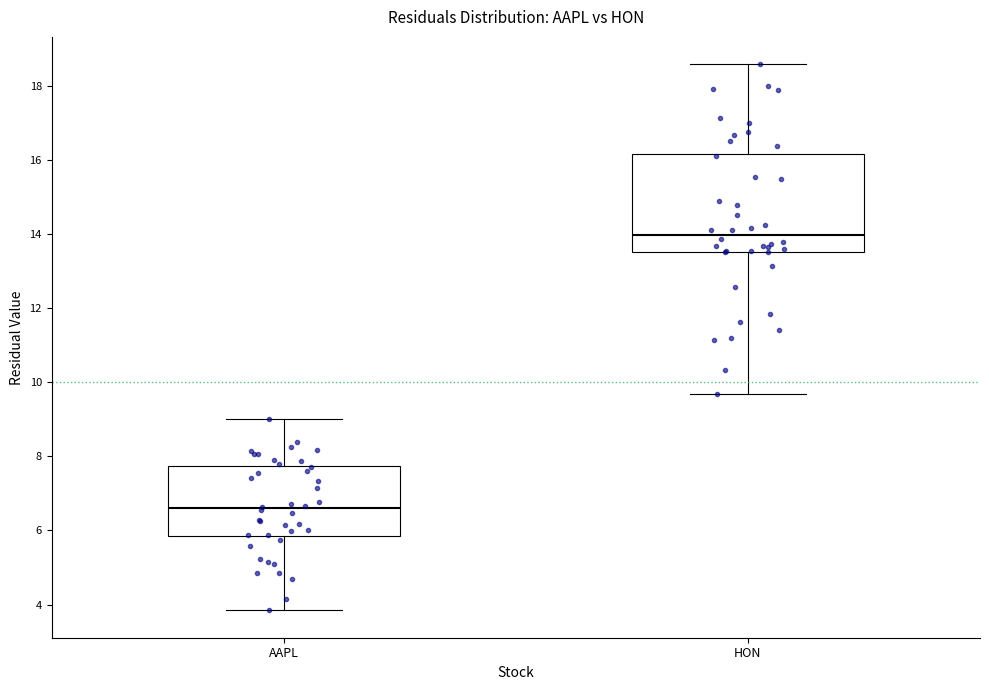

Which box is the tallest, from its lower edge to its upper edge?

HON